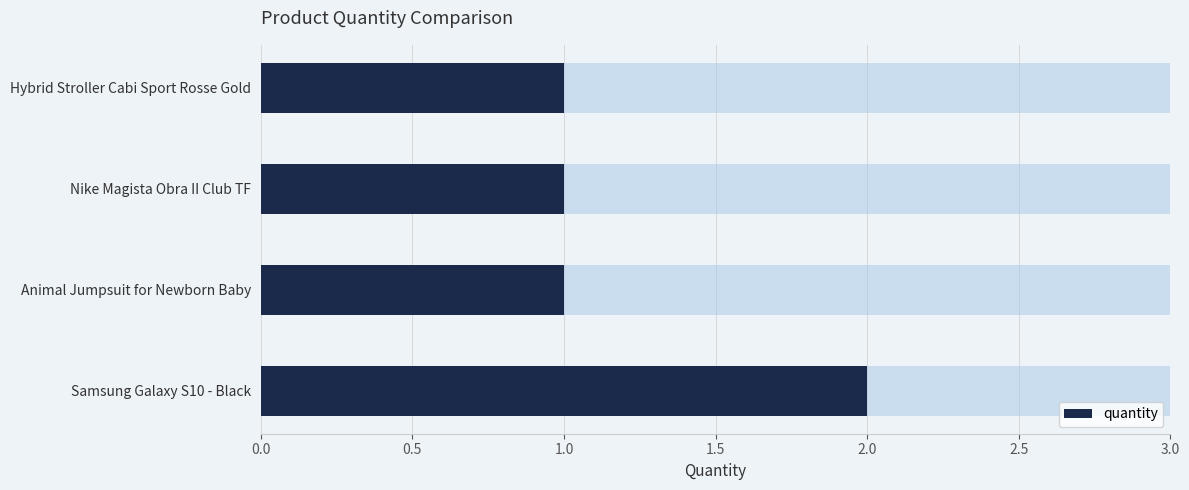

How many bars are there in total?

4